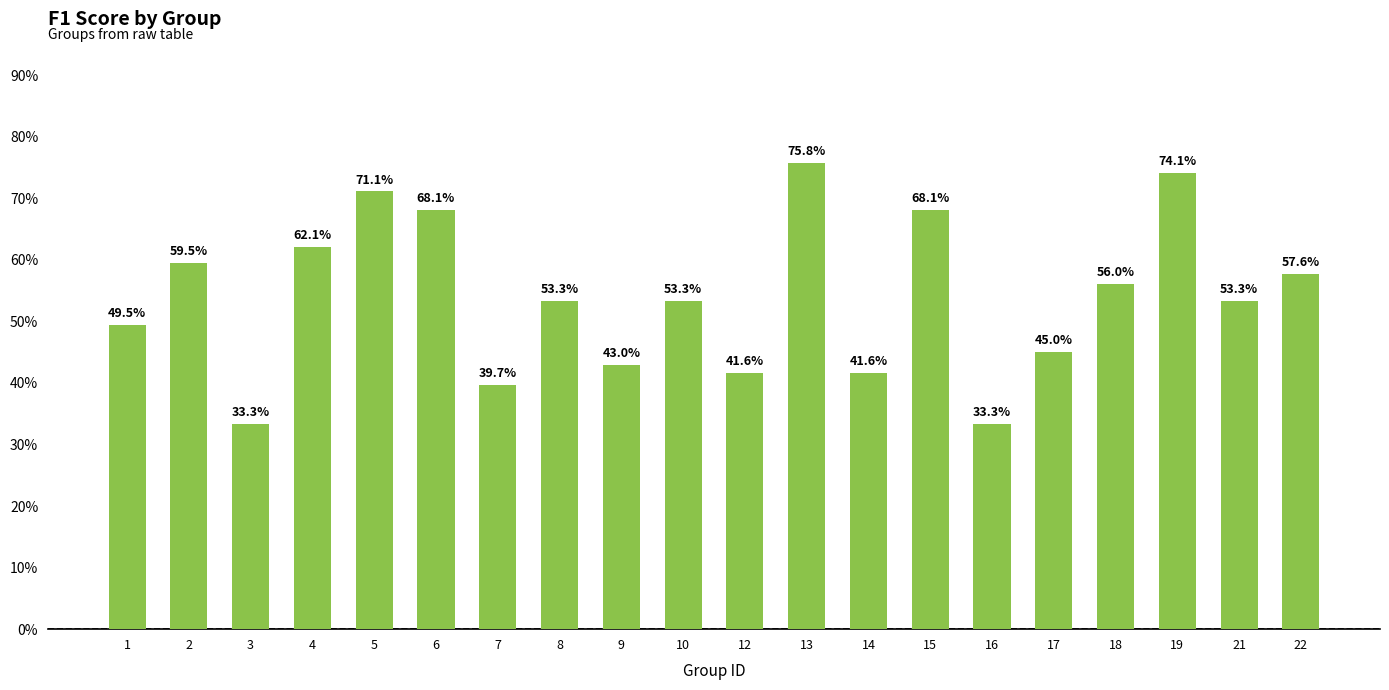

Where is the data nearest to the value 0?

3